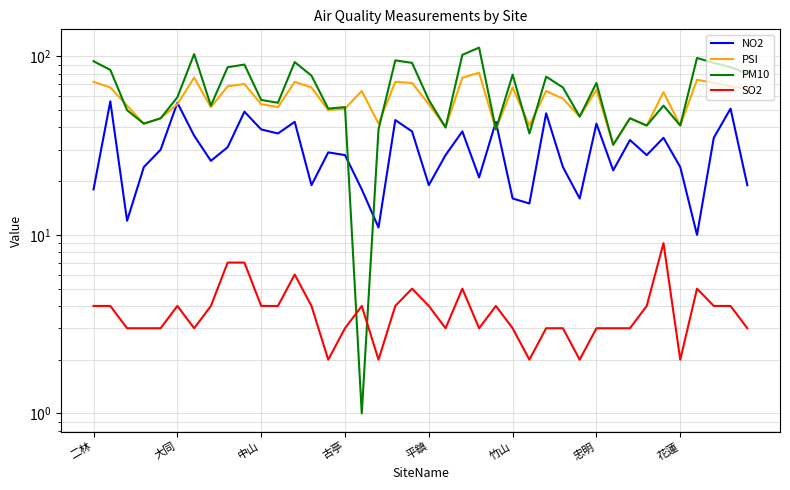

Reading left to right, extract all data points from this chart.

NO2: 18	56	12	24	30	55	36	26	31	49	39	37	43	19	29	28	18	11	44	38	19	28	38	21	43	16	15	48	24	16	42	23	34	28	35	24	10	35	51	19
PSI: 72	67	53	42	45	54	76	52	68	70	54	52	72	67	50	51	64	42	72	71	54	40	76	81	39	67	41	64	58	46	65	32	45	41	63	41	74	71	68	66
PM10: 94	84	50	42	45	59	103	53	87	90	57	55	93	78	51	52	1	39	95	92	57	40	102	112	39	79	37	77	67	46	71	32	45	41	53	41	98	92	87	80
SO2: 4	4	3	3	3	4	3	4	7	7	4	4	6	4	2	3	4	2	4	5	4	3	5	3	4	3	2	3	3	2	3	3	3	4	9	2	5	4	4	3